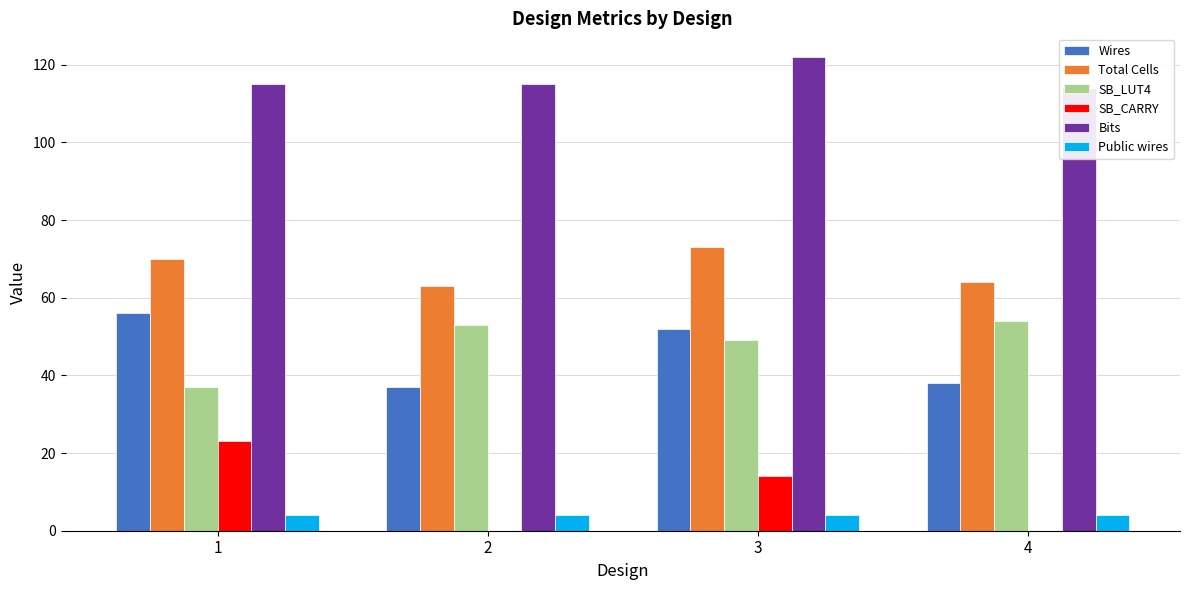

What is the minimum value for Wires?

37